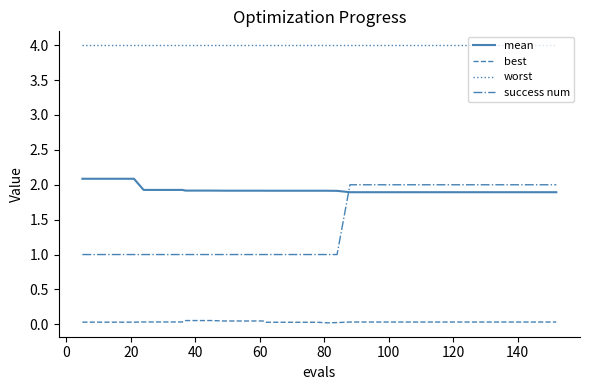

Count the number of categories in the chart.

40